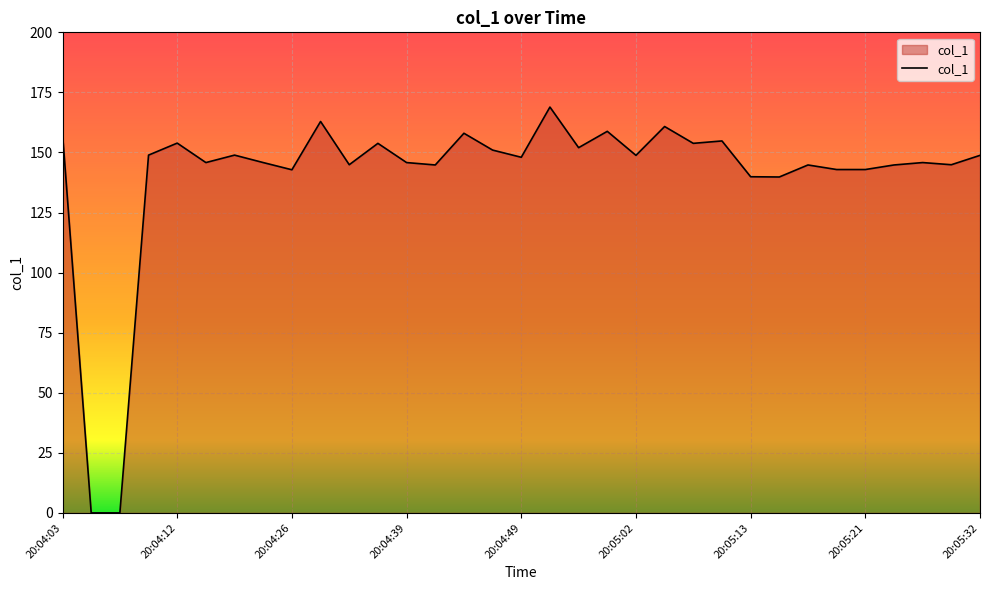

What is the greatest value displayed?

168.9